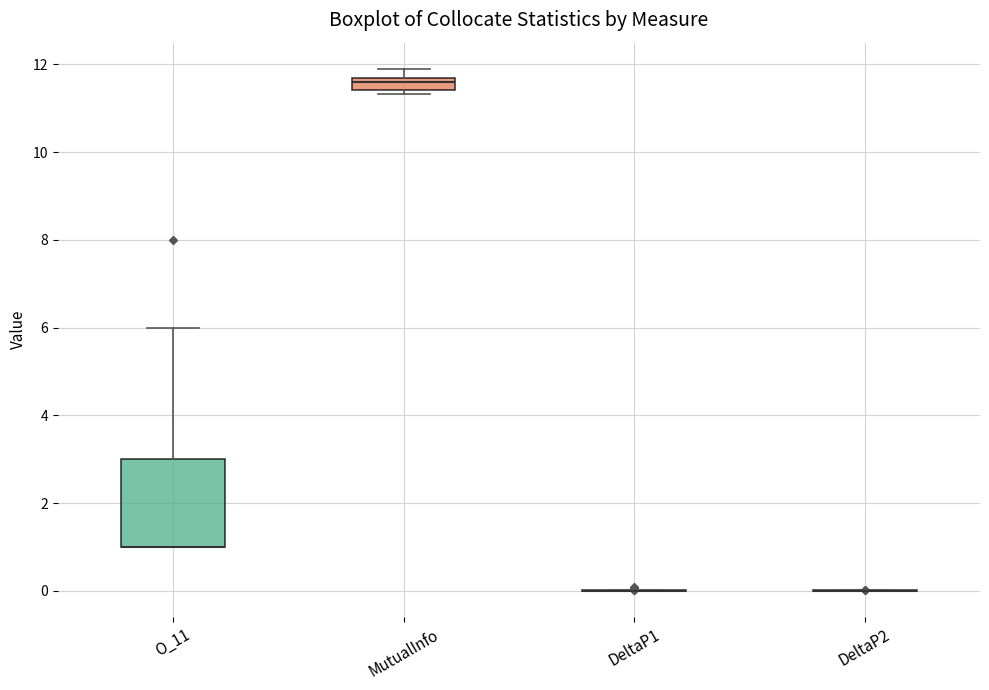

Where does the upper whisker of the box for O_11 end on the y-axis? The values are not printed on the chart, so give them approximately, as read against the axis.

6.0